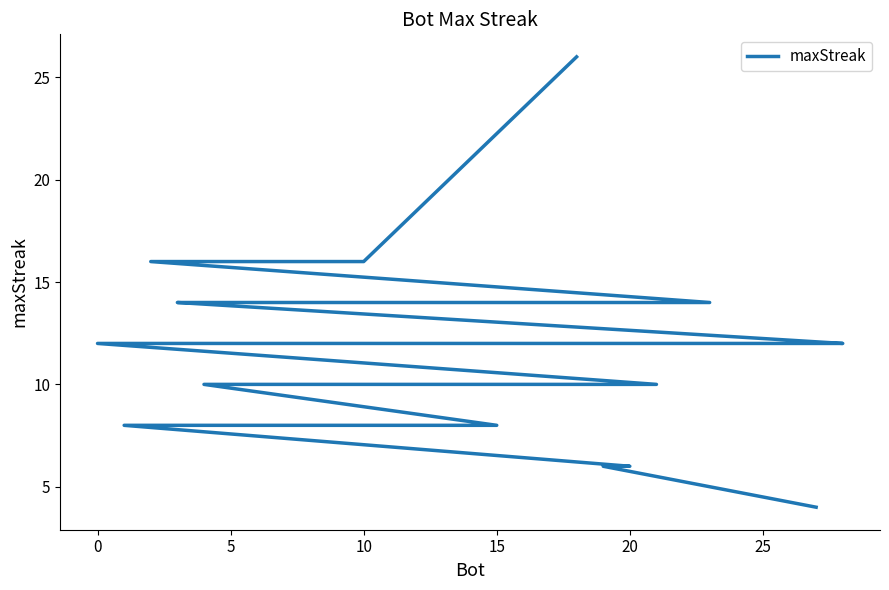

Is it true that the value at 24 is 13?

False